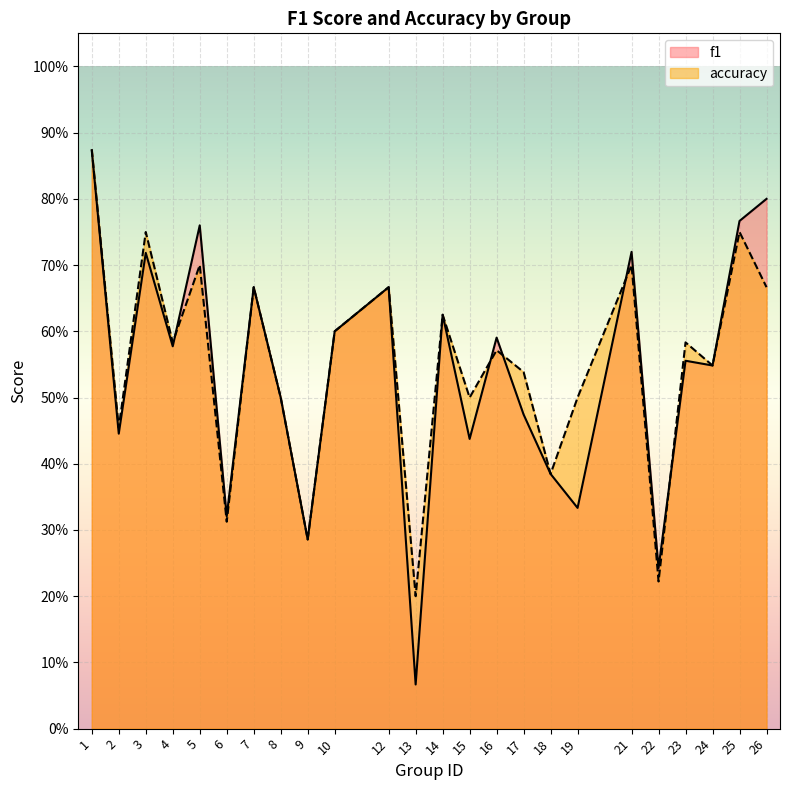

Read the f1 value at 24.

0.5